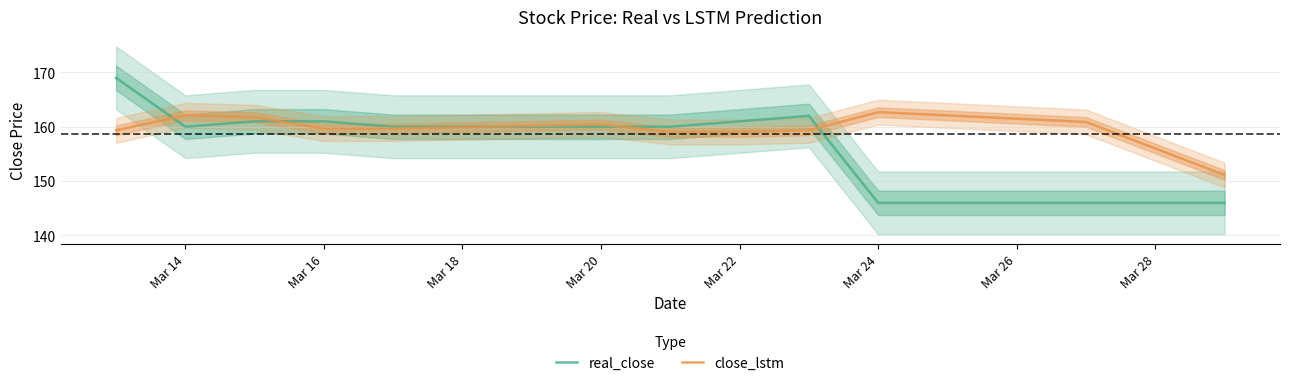

Reading right to left, transcribe all the data shown in this chart.

real_close: 146.0	146.0	146.0	162.0	161.0	160.0	160.0	160.0	161.0	161.0	160.0	169.0
close_lstm: 151.1	160.9	162.7	159.3	159.0	159.0	160.4	159.7	159.7	161.7	162.1	159.3